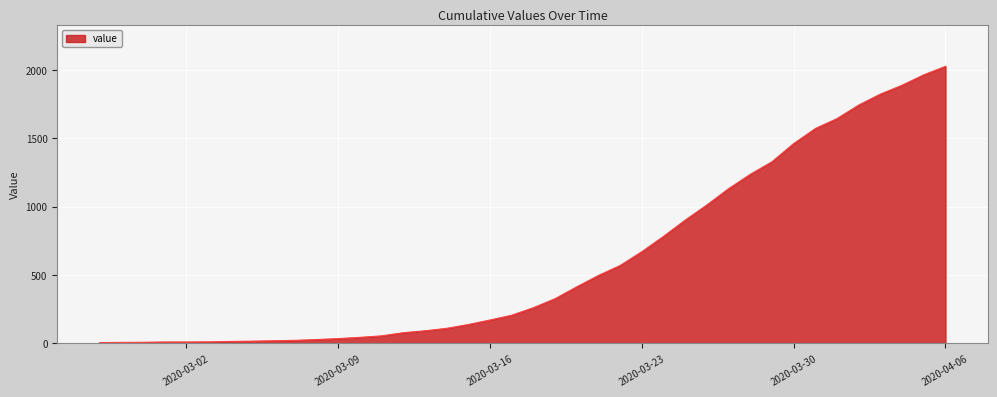

What is the maximum value shown in the chart?

2027